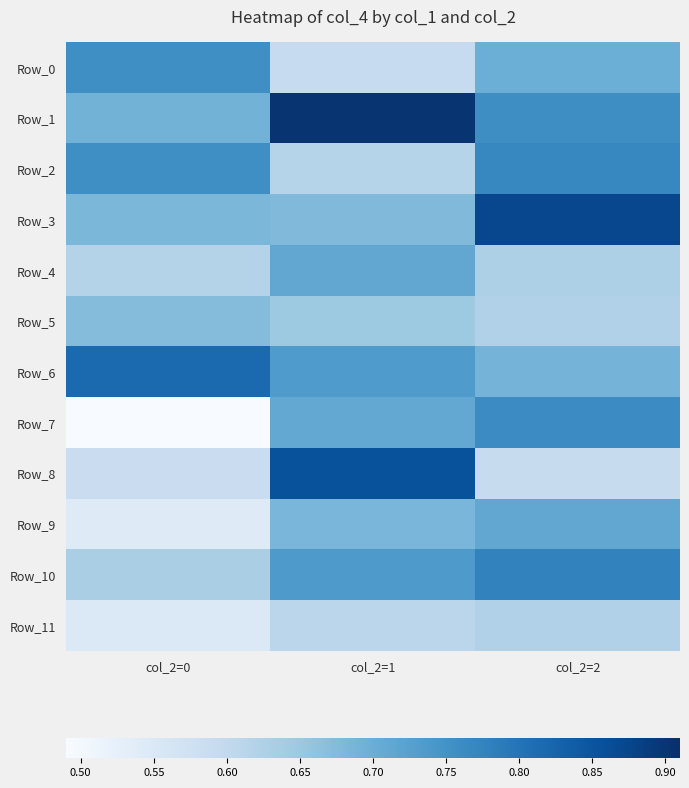

Between col_2=0 and col_2=1, which series saw the biggest shift?

Row_8